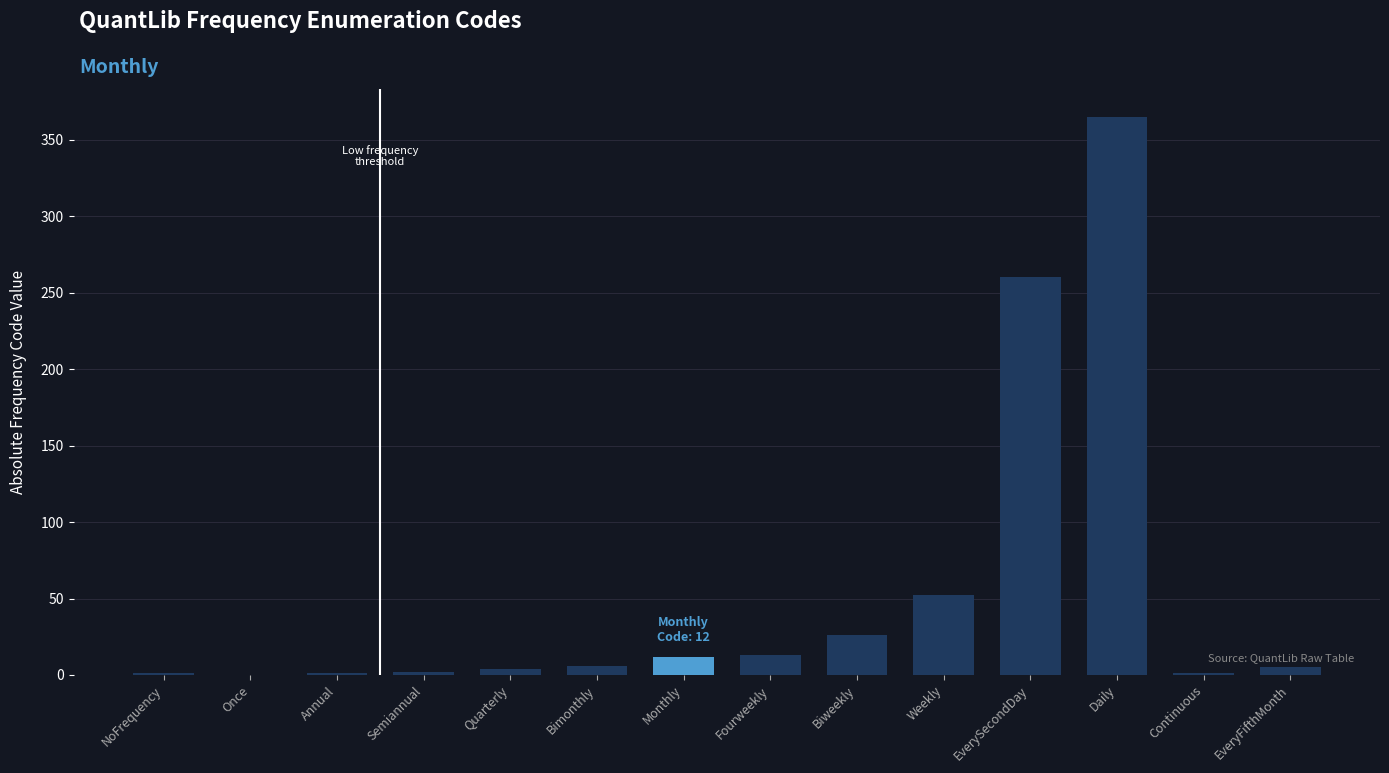

What is the greatest value displayed?

365